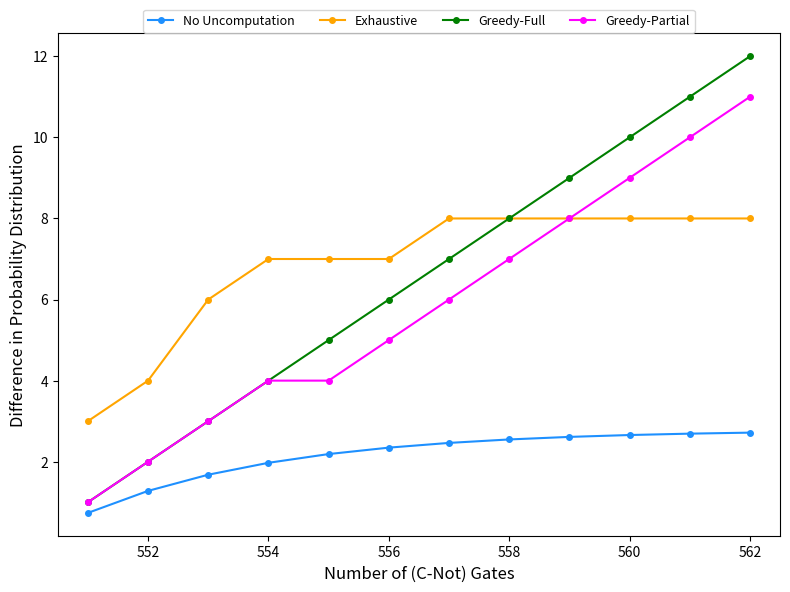

Which series has the widest spread of values?

Greedy-Full